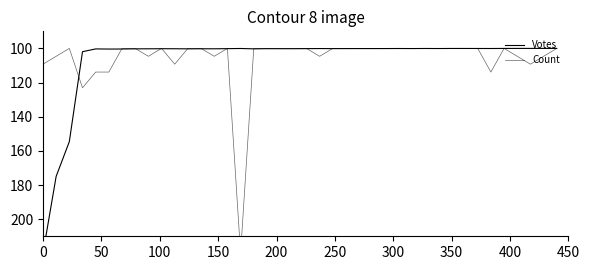

True or false: Count and Votes intersect in this chart.

True